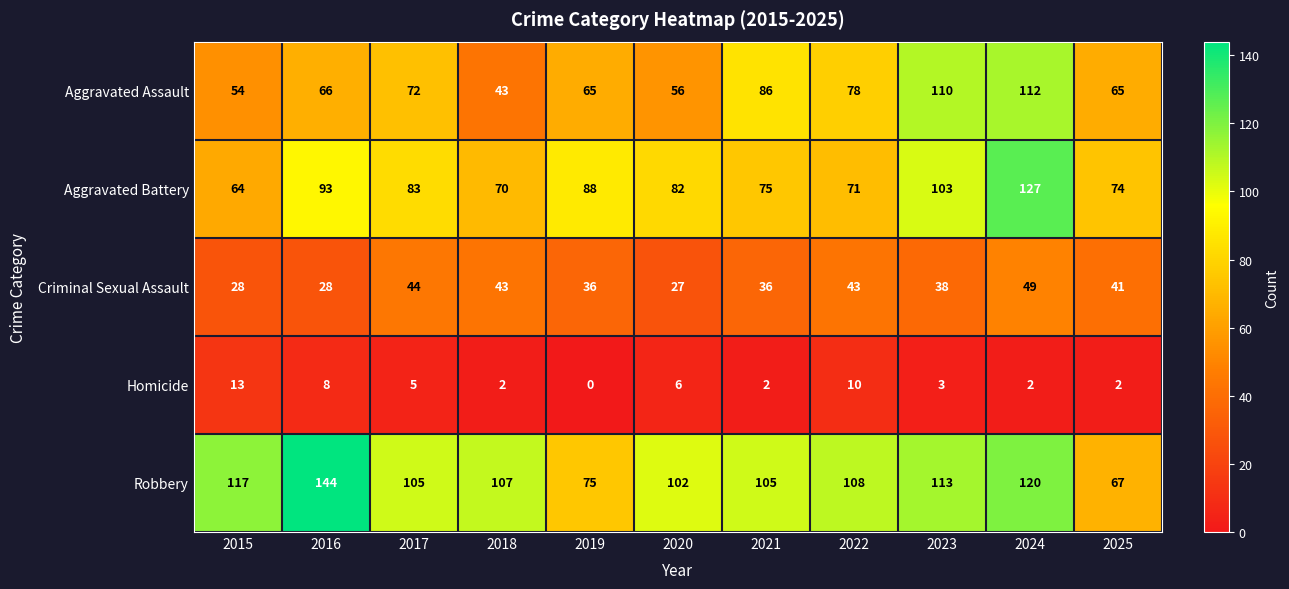

At how many categories does at least one series exceed 104?

8